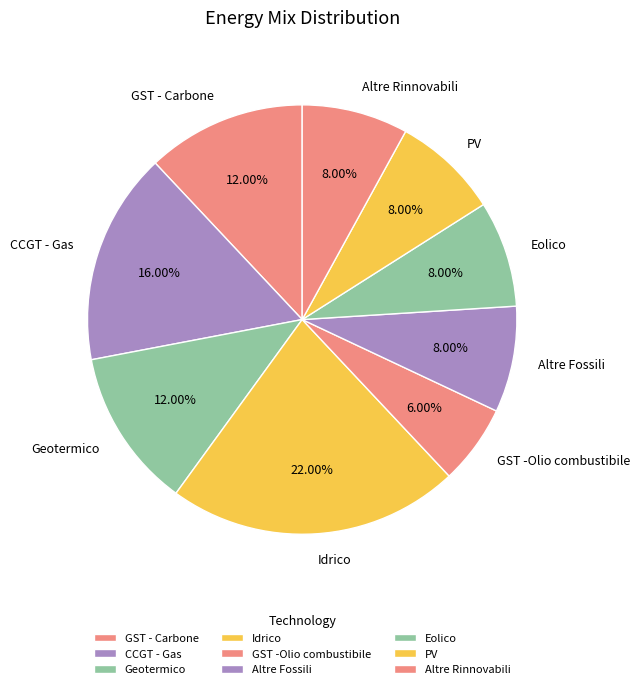

To the nearest percent, what percentage of the pie is GST - Carbone?

12%